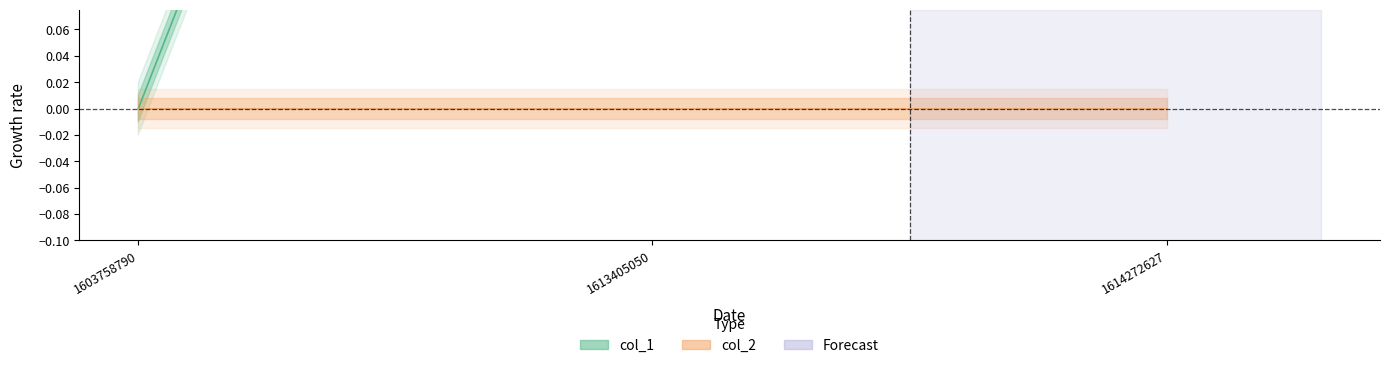

How many data points are less than 1?

1